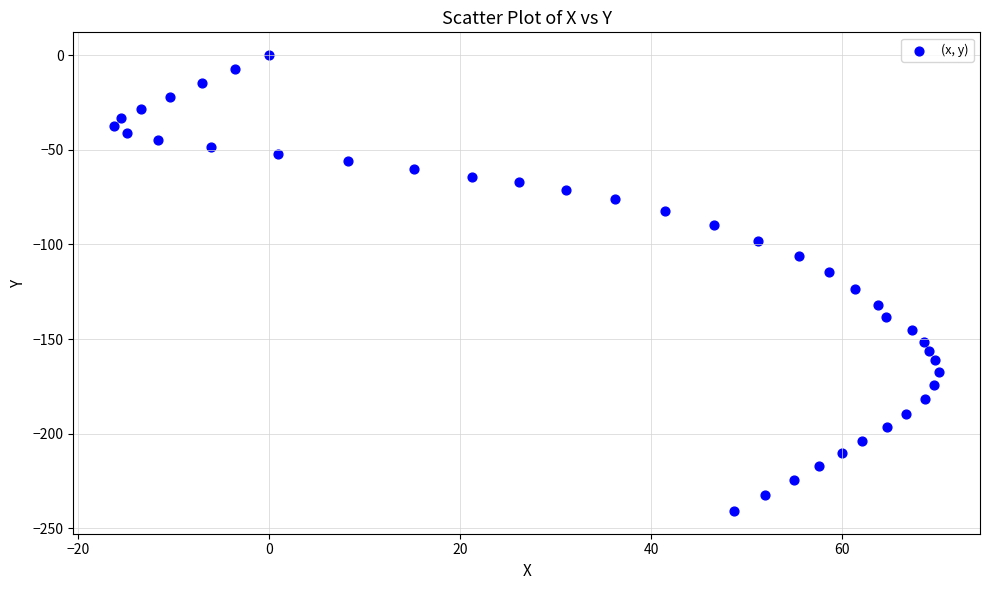

What is the range of X values (max minus min)?

86.3